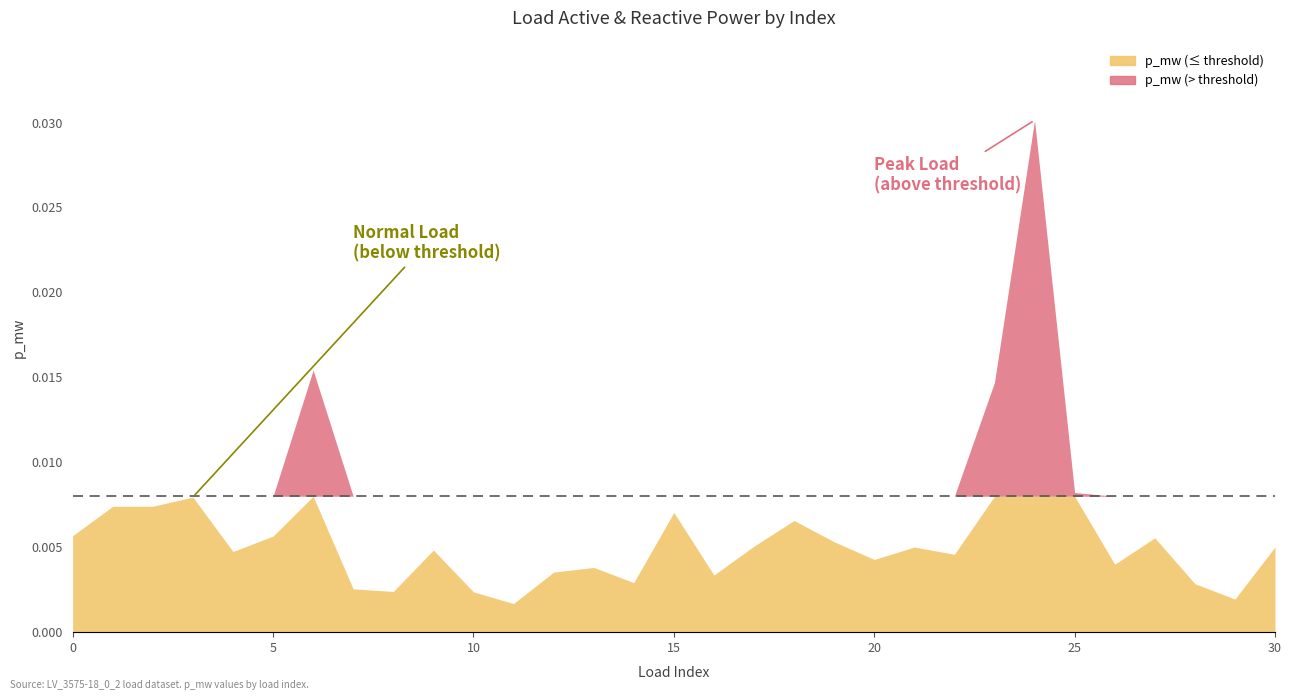

At which category is the sum across all series the highest?

24